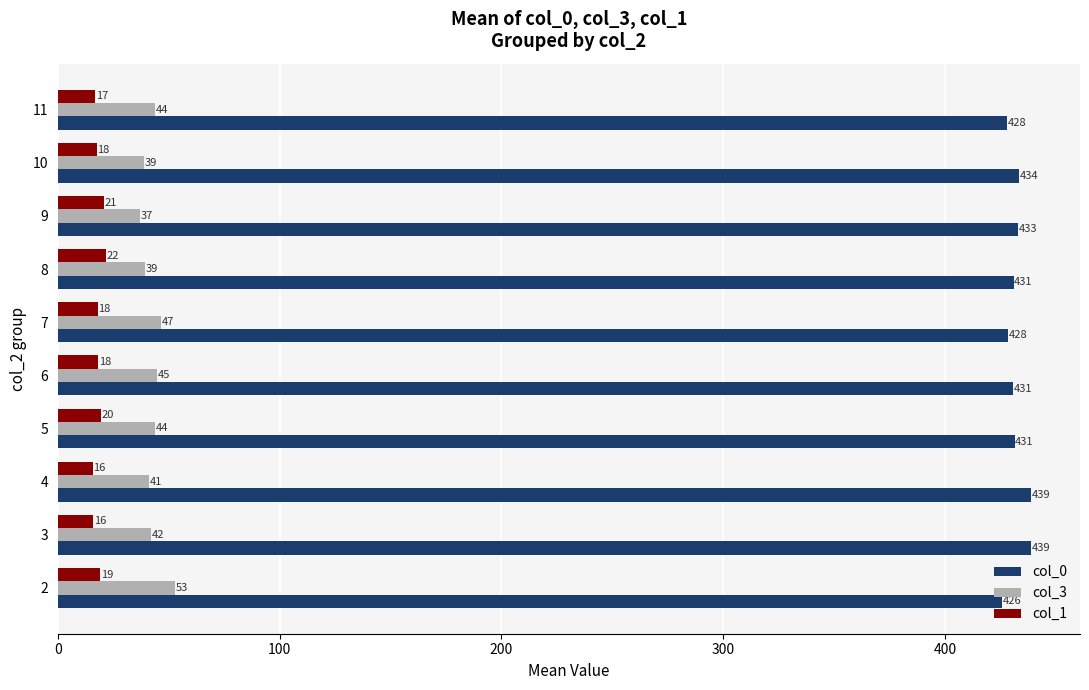

True or false: col_0 has a value of 104.6 at 2.

False